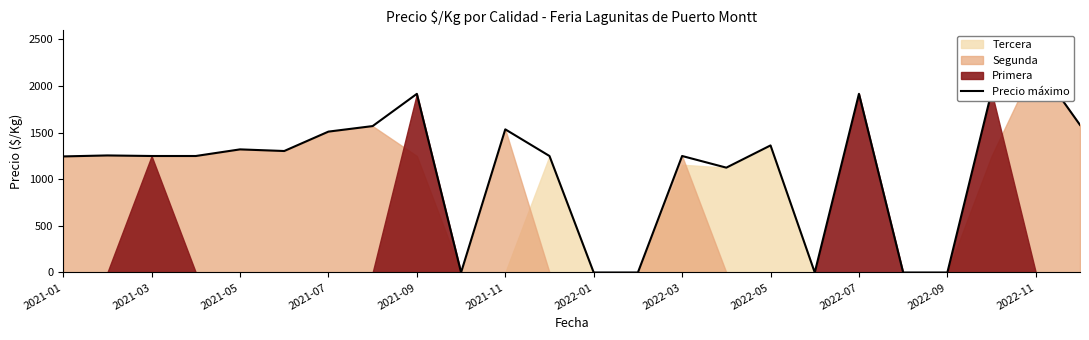

What is the value of the 2nd point from the left?

1256.0